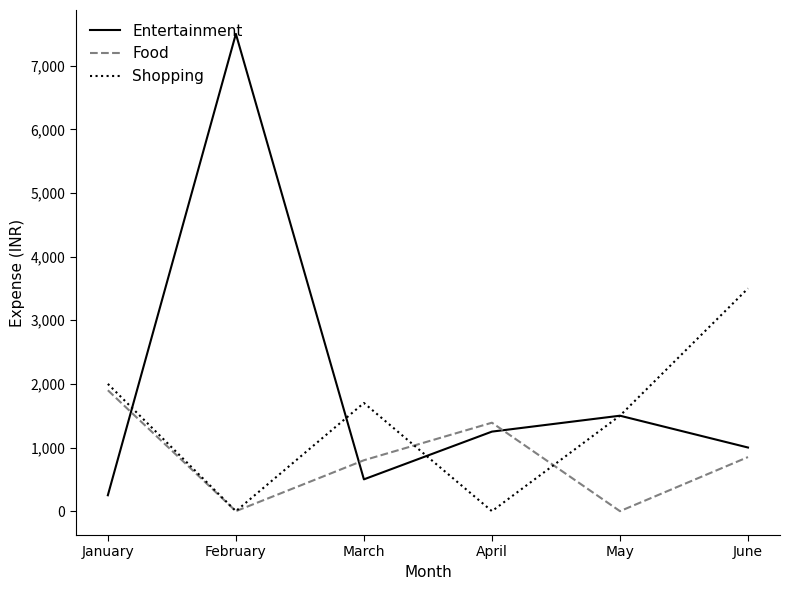

Count the number of categories in the chart.

6